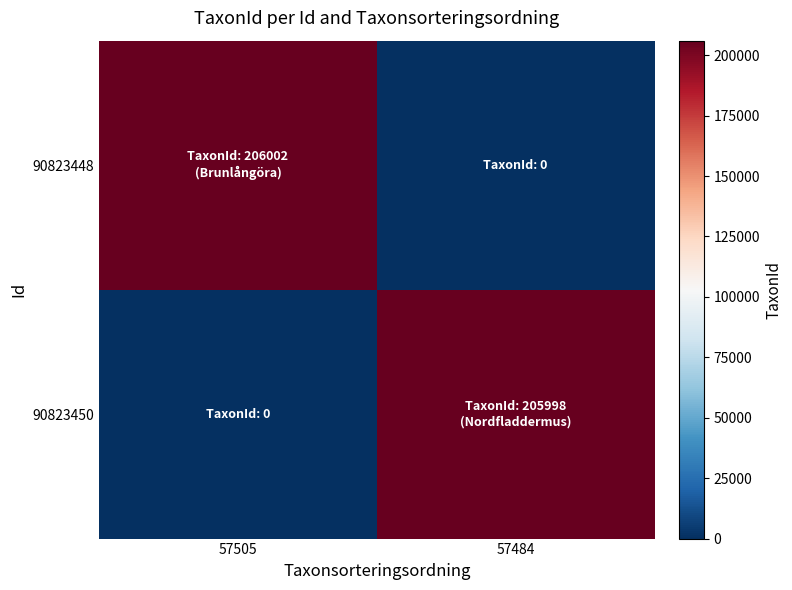

Which series has the largest range (max minus min)?

90823448